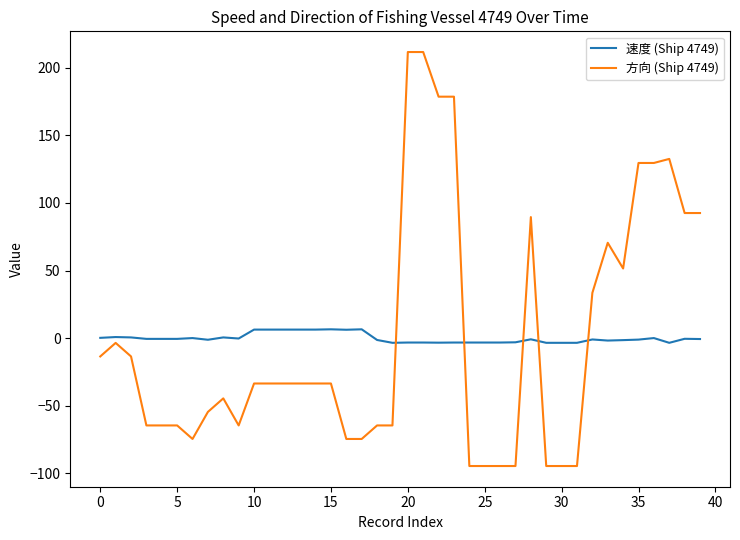

True or false: 速度 (Ship 4749) and 方向 (Ship 4749) cross at least once.

True